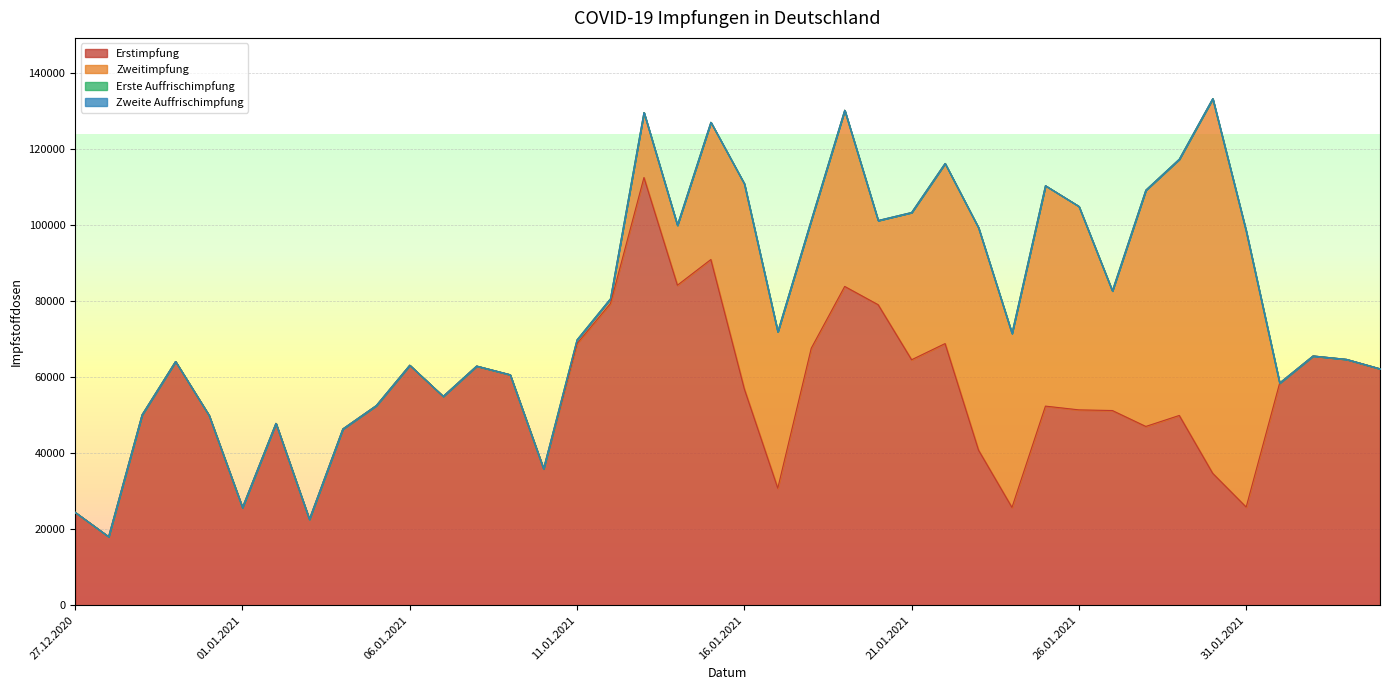

What position from the right is 05.01.2021?

31